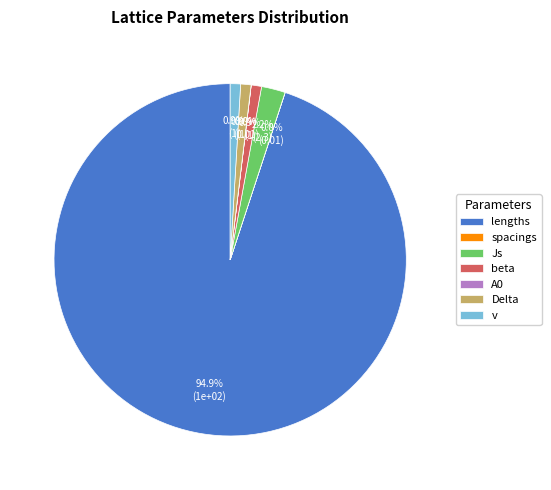

Which category accounts for the majority?

lengths